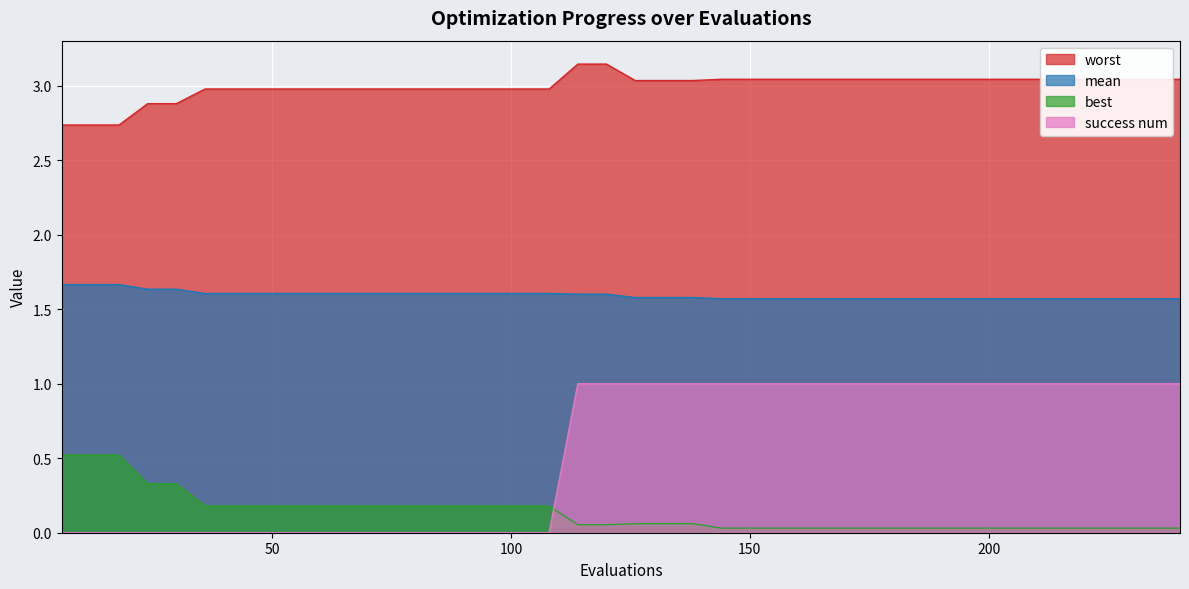

At which category is the sum across all series the highest?

114